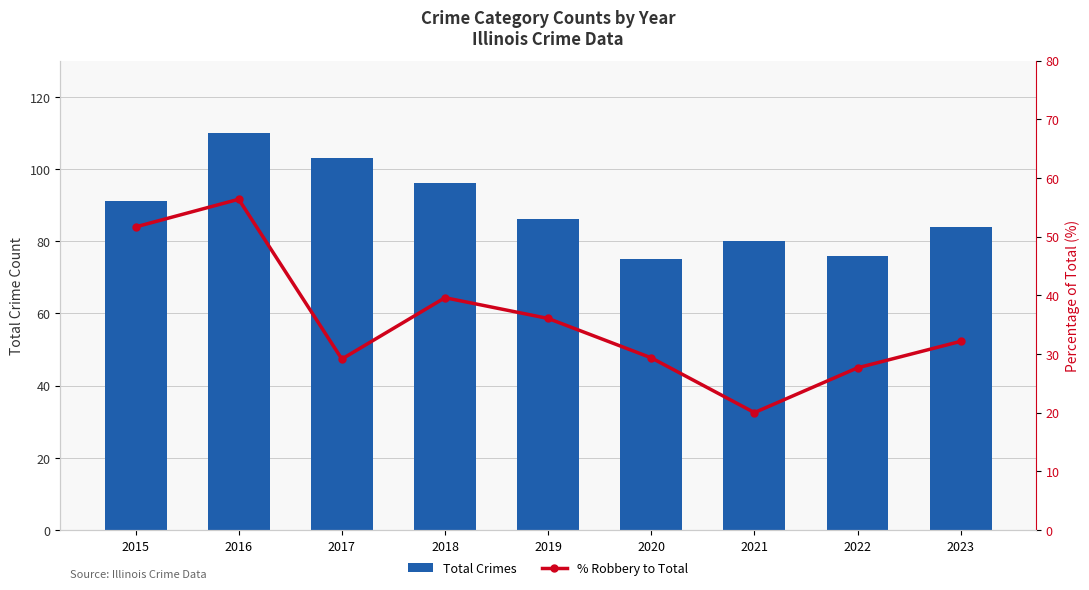

The value of % Robbery to Total at 2019 is 17.7. True or false?

False